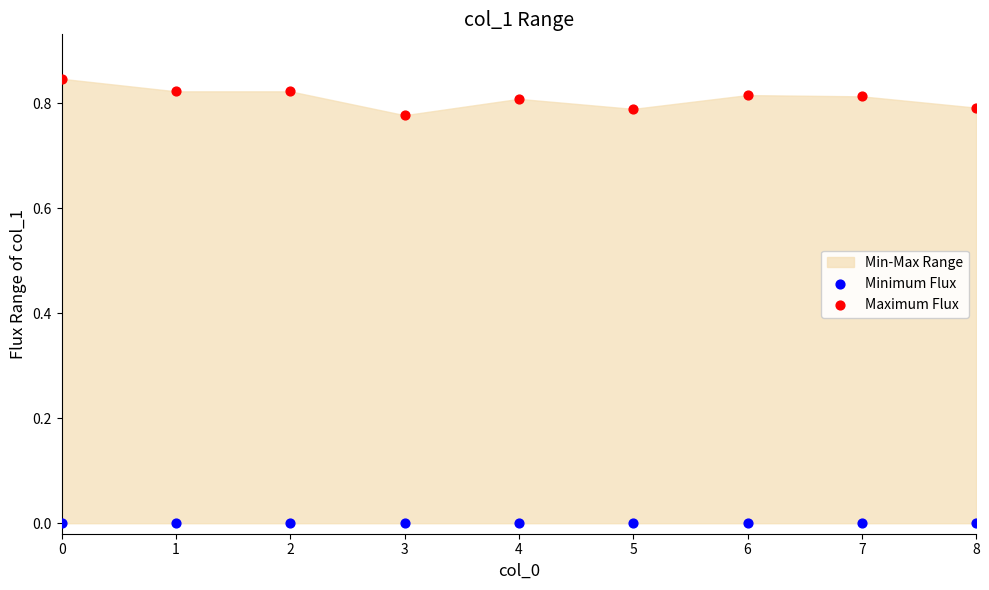

Which series contains the highest Y value?

Maximum Flux